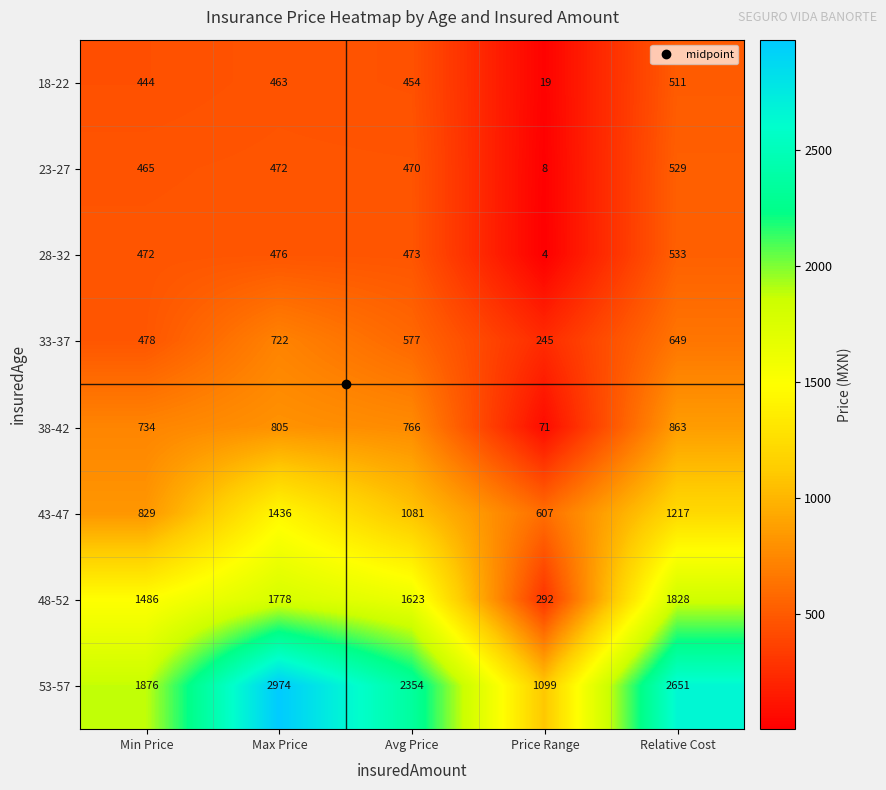

True or false: 38-42 has a value of 734 at Min Price.

True